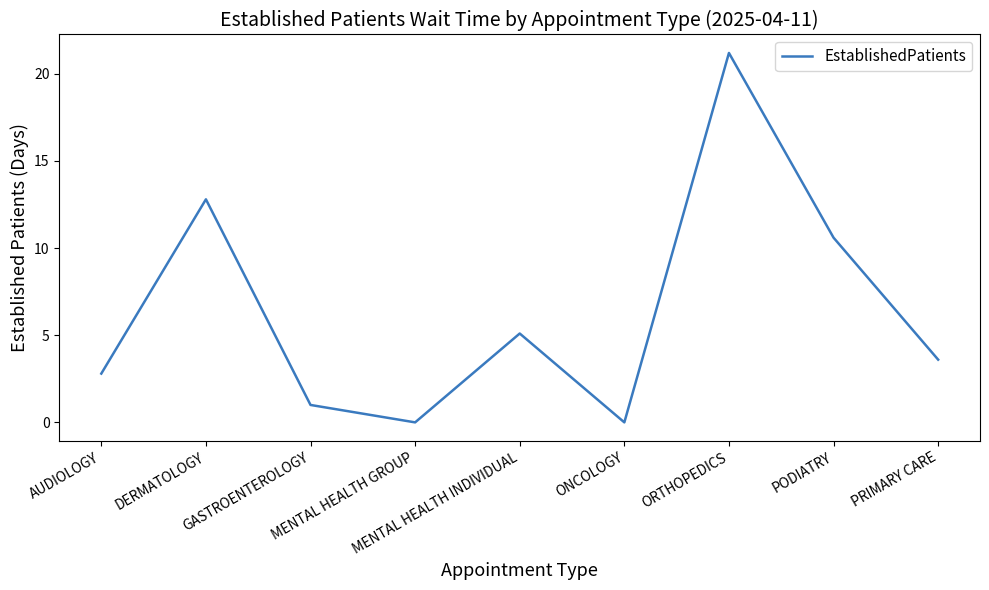

What is the difference between the maximum and minimum values?

21.2